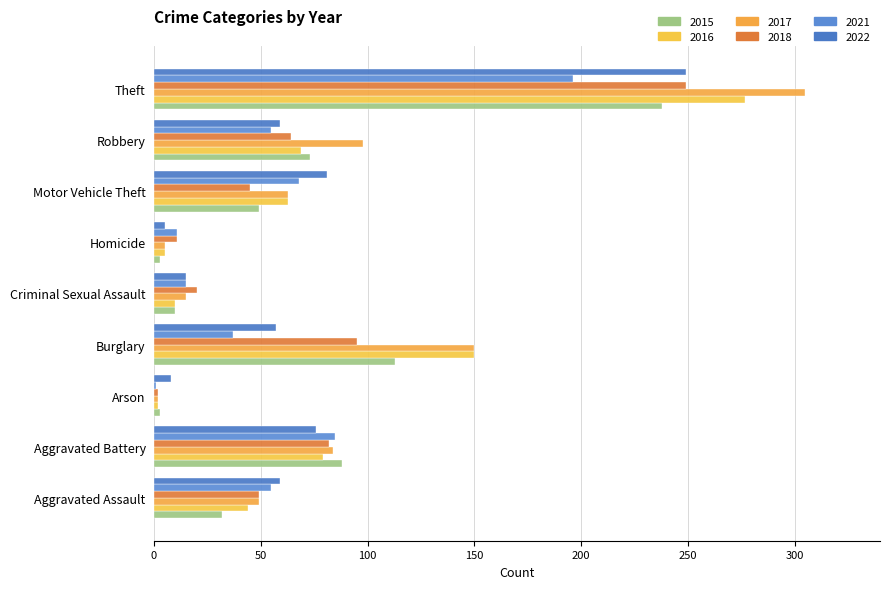

Where does the 2018 series first go above 49?

Aggravated Battery